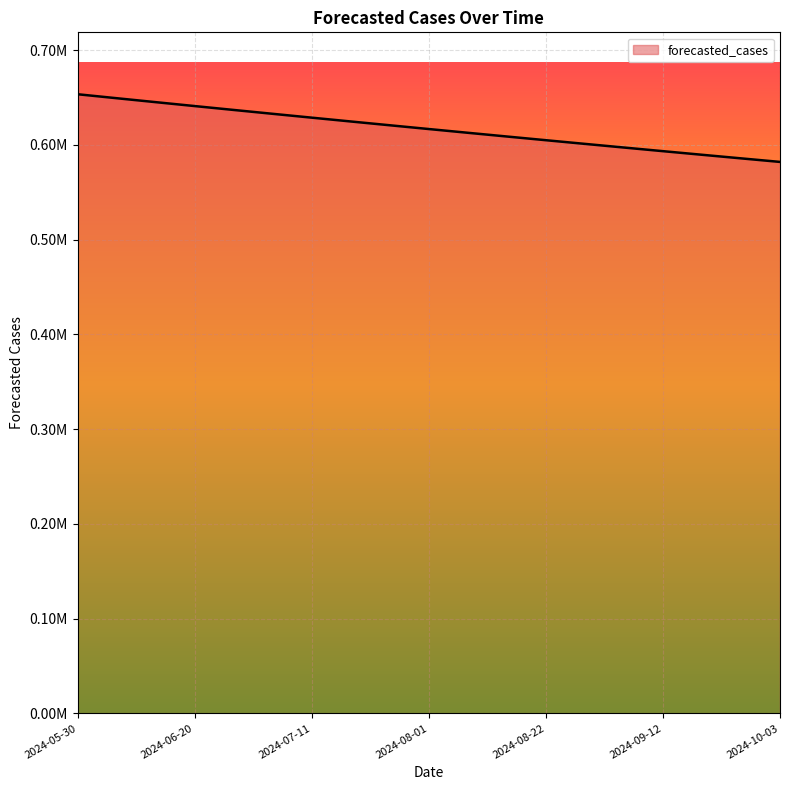

Does the chart display data point markers on the line(s)?

No